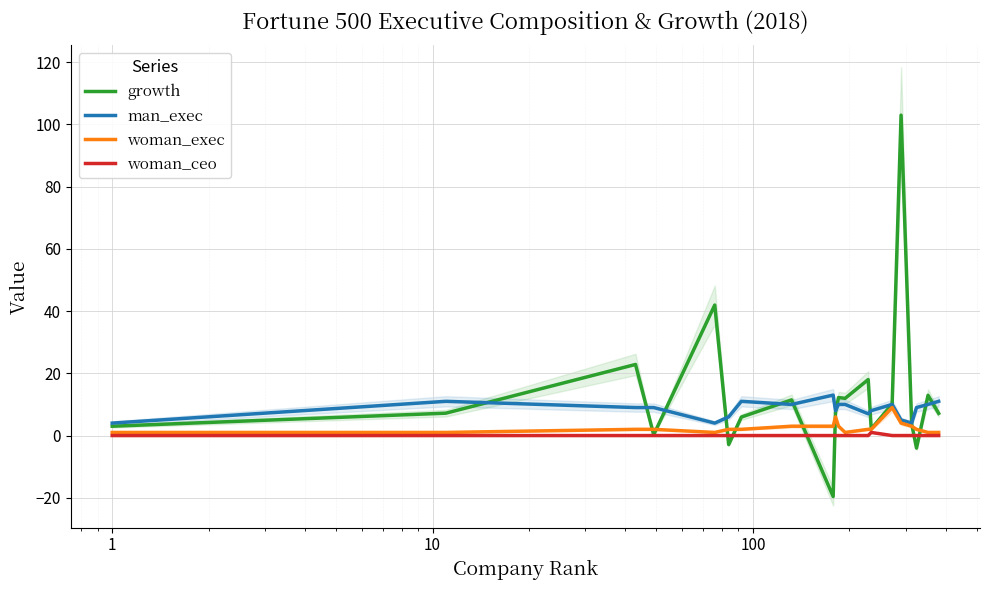

What is the maximum value for man_exec?

13.0